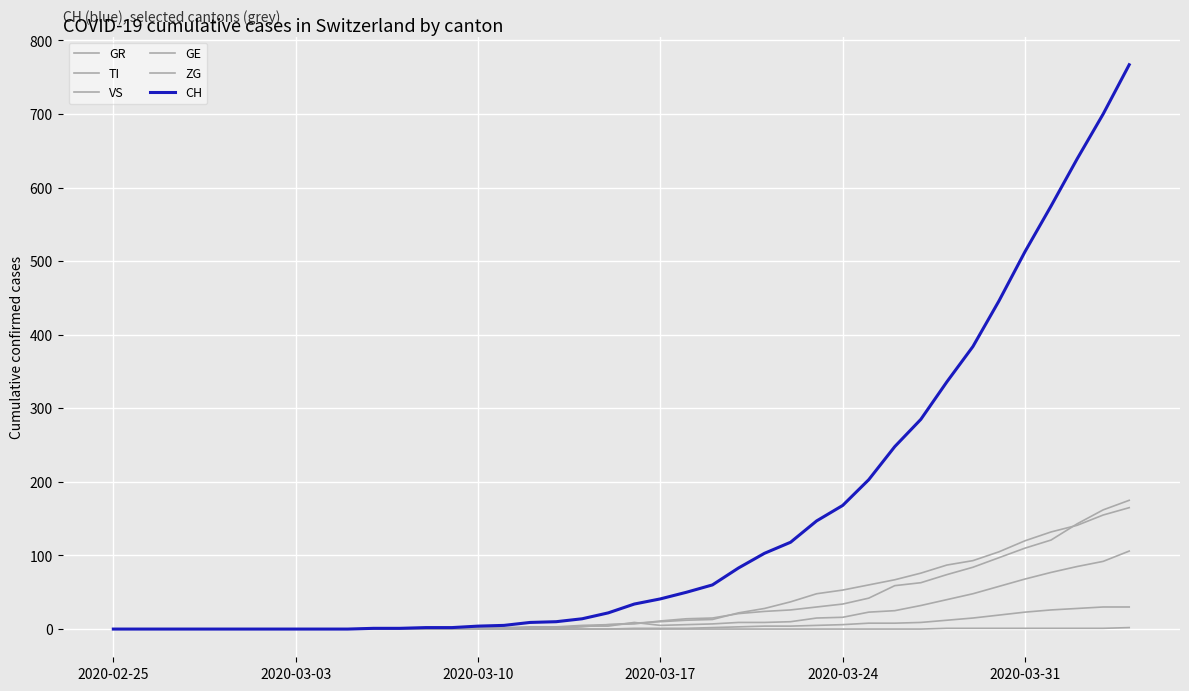

Does the chart have visible grid lines?

Yes